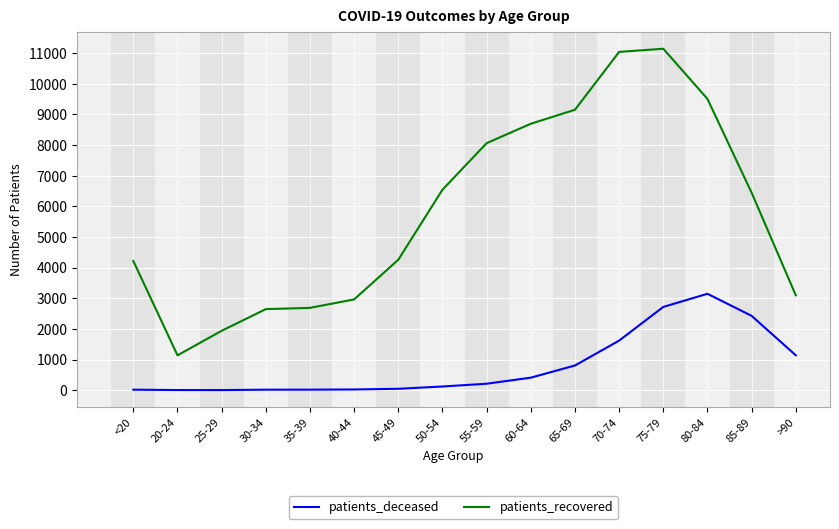

Which category has the highest value across all series?

75-79